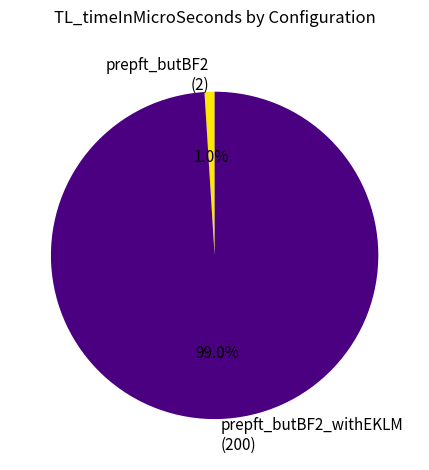

What percentage do prepft_butBF2_withEKLM (200) and prepft_butBF2 (2) together represent?

100.0%